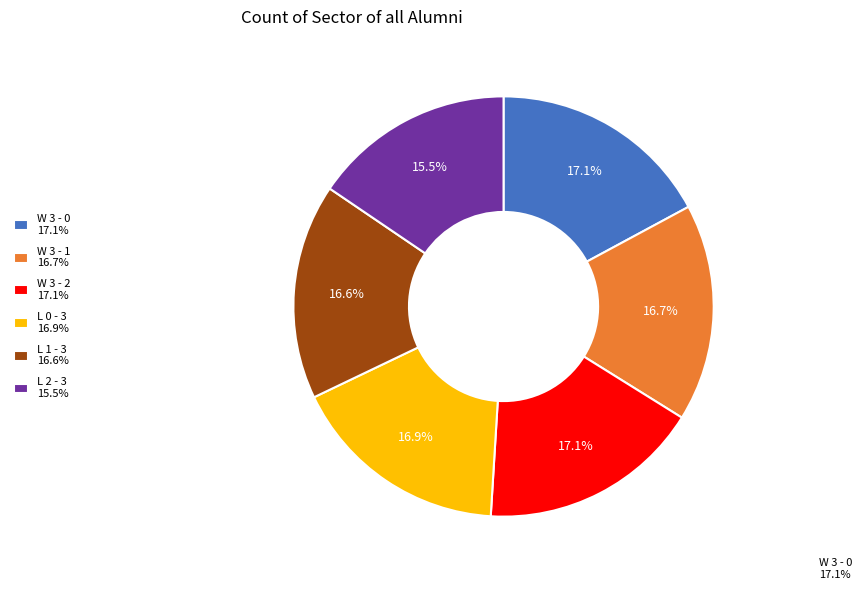

To the nearest percent, what is the difference between the W 3 - 1 and L 2 - 3 slice percentages?

1%